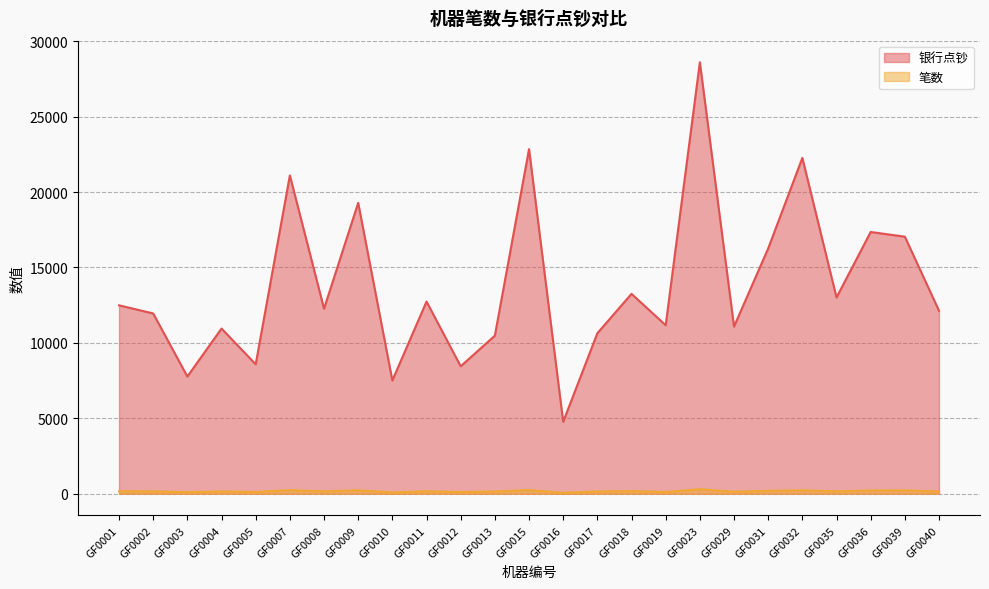

Rank the series by their average value, from lowest to highest.

笔数, 银行点钞